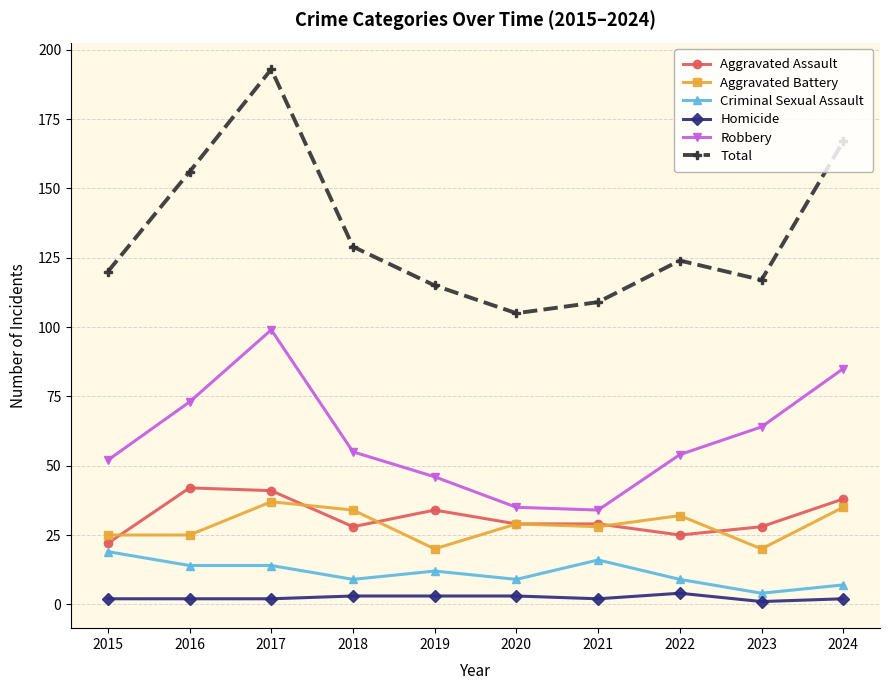

What is the value of the Total point at the 10th from the left?

167